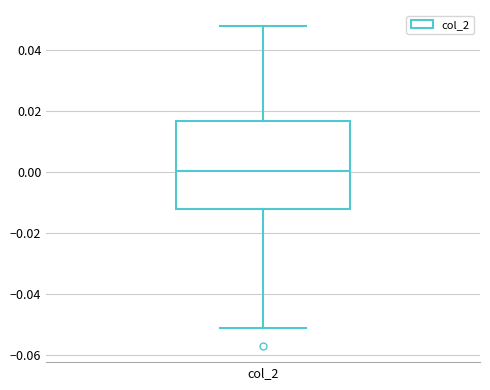

Where does the median line of the box for col_2 sit on the y-axis? The values are not printed on the chart, so give them approximately, as read against the axis.

0.000